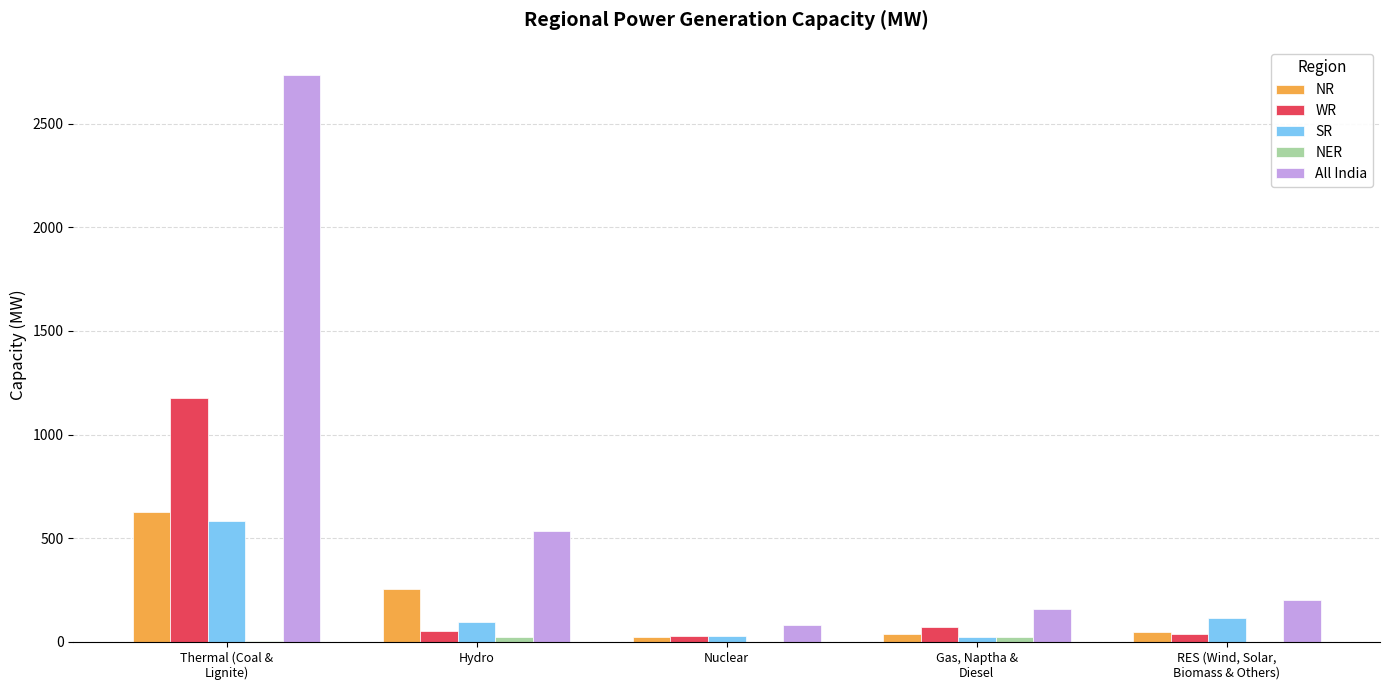

Which series has the largest total across all categories?

All India